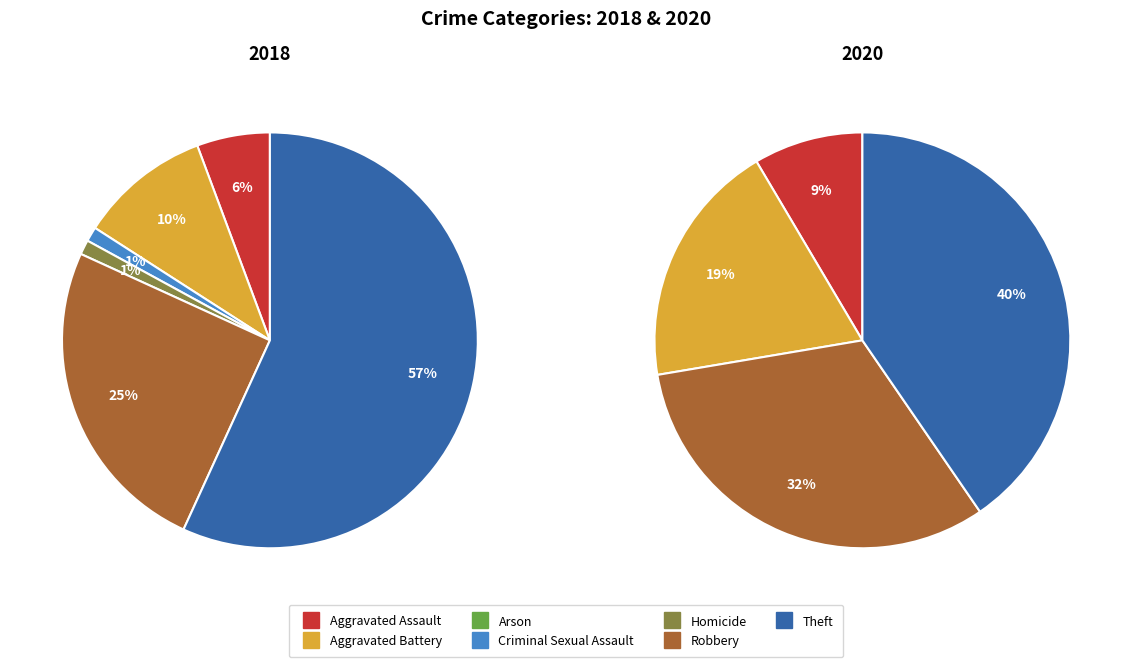

To the nearest percent, what is the average slice percentage?

14%